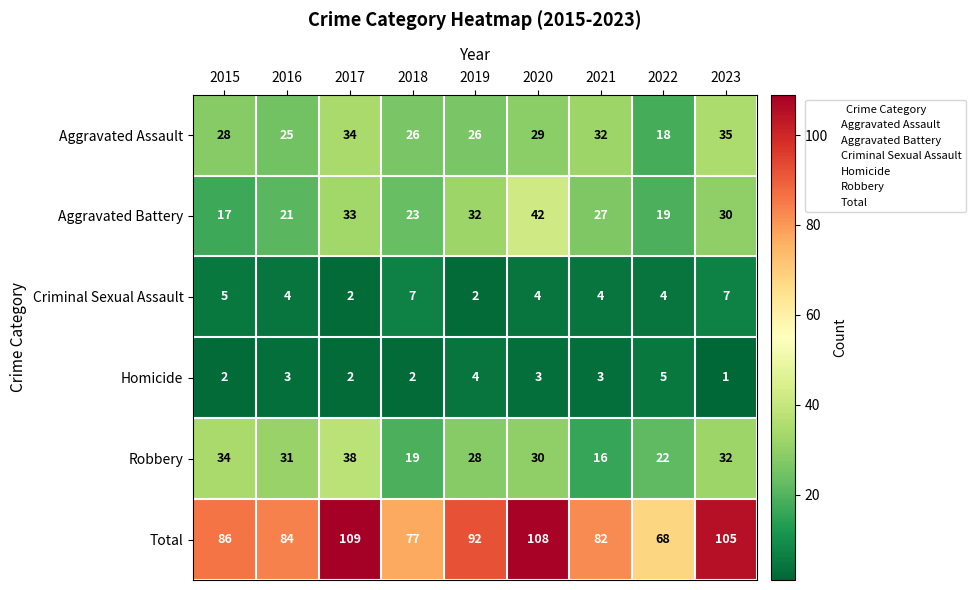

How many Criminal Sexual Assault values are between 4 and 5?

5